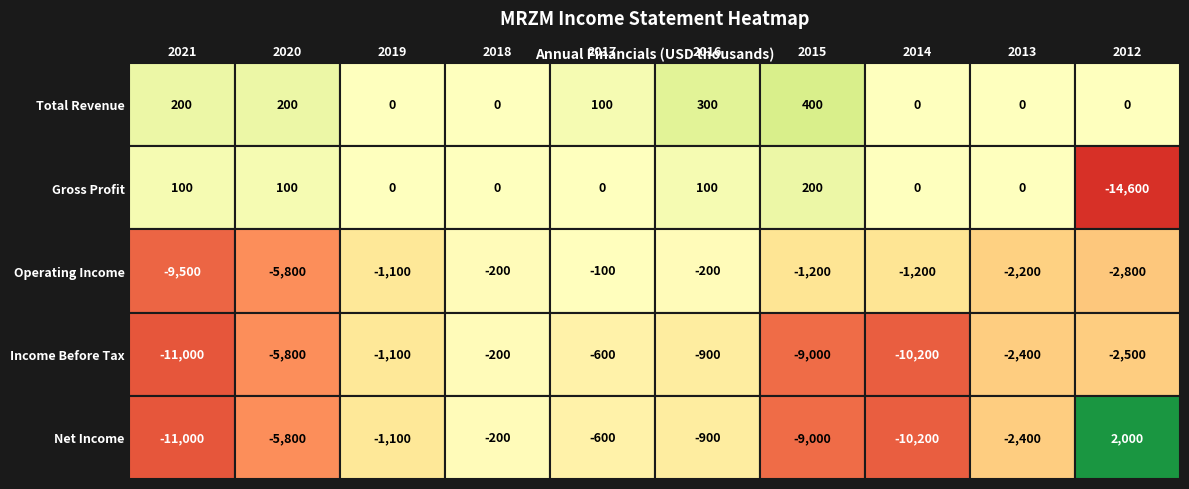

Which series changed the most between 2020 and 2012?

Gross Profit